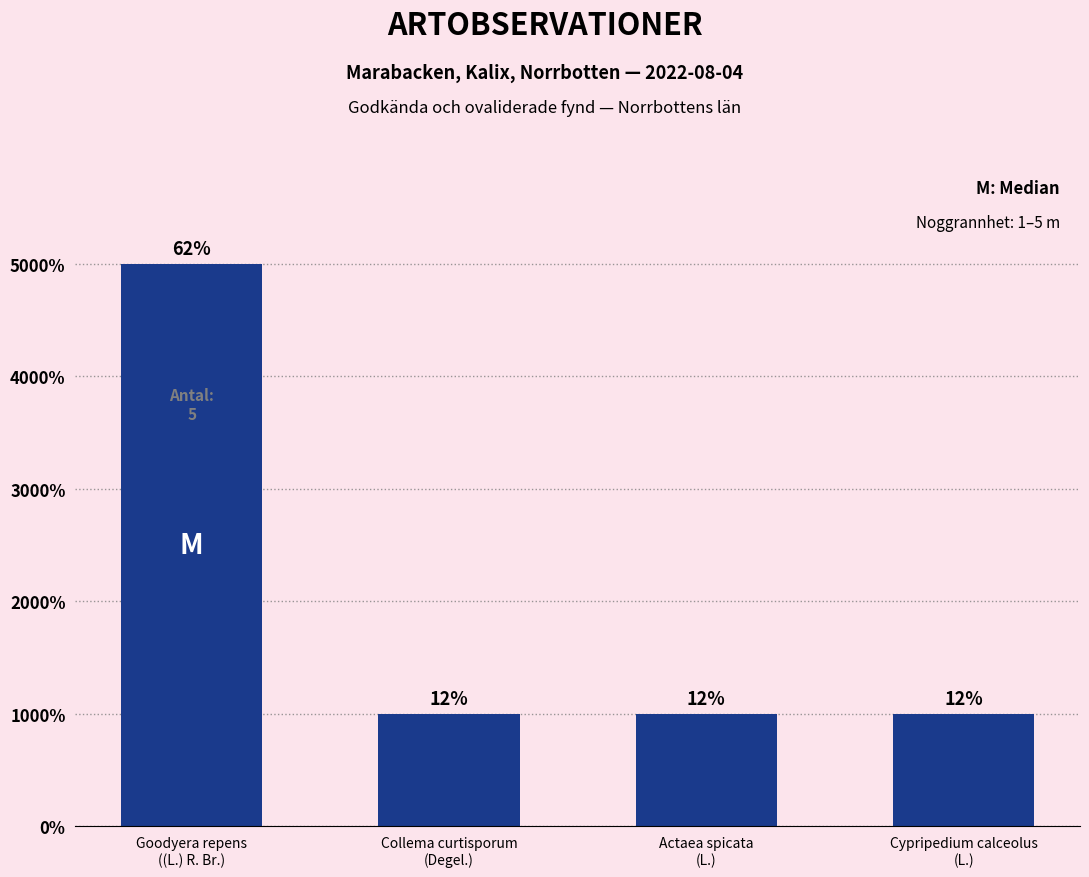

Between Actaea spicata
(L.) and Collema curtisporum
(Degel.), which is larger?

Actaea spicata
(L.)